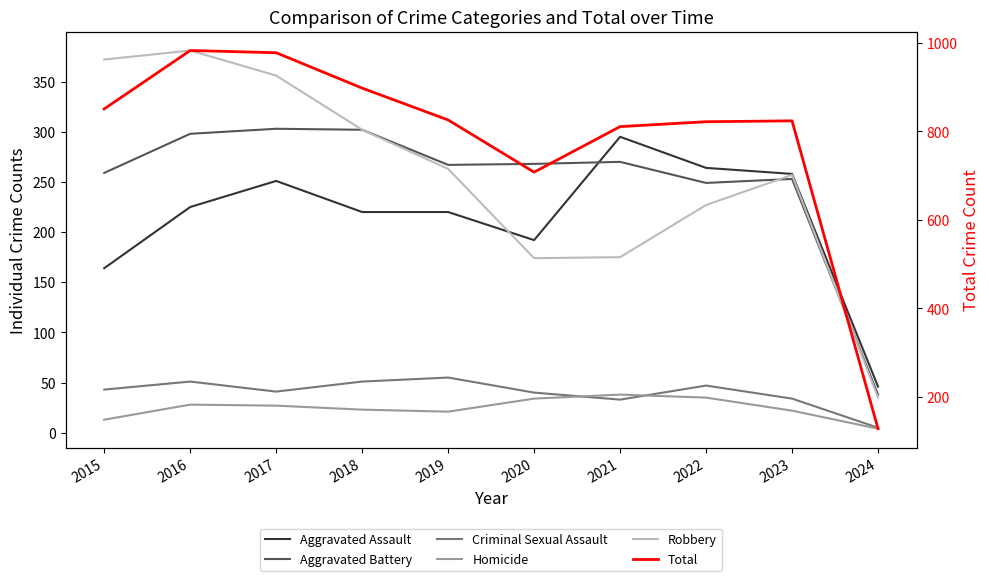

Reading right to left, what are all the values shown in this chart?

Aggravated Assault: 2024=46	2023=258	2022=264	2021=295	2020=192	2019=220	2018=220	2017=251	2016=225	2015=164
Aggravated Battery: 2024=38	2023=253	2022=249	2021=270	2020=268	2019=267	2018=302	2017=303	2016=298	2015=259
Criminal Sexual Assault: 2024=5	2023=34	2022=47	2021=33	2020=40	2019=55	2018=51	2017=41	2016=51	2015=43
Homicide: 2024=4	2023=22	2022=35	2021=38	2020=34	2019=21	2018=23	2017=27	2016=28	2015=13
Robbery: 2024=35	2023=257	2022=227	2021=175	2020=174	2019=263	2018=302	2017=356	2016=381	2015=372
Total: 2024=128	2023=824	2022=822	2021=811	2020=708	2019=826	2018=898	2017=978	2016=983	2015=851